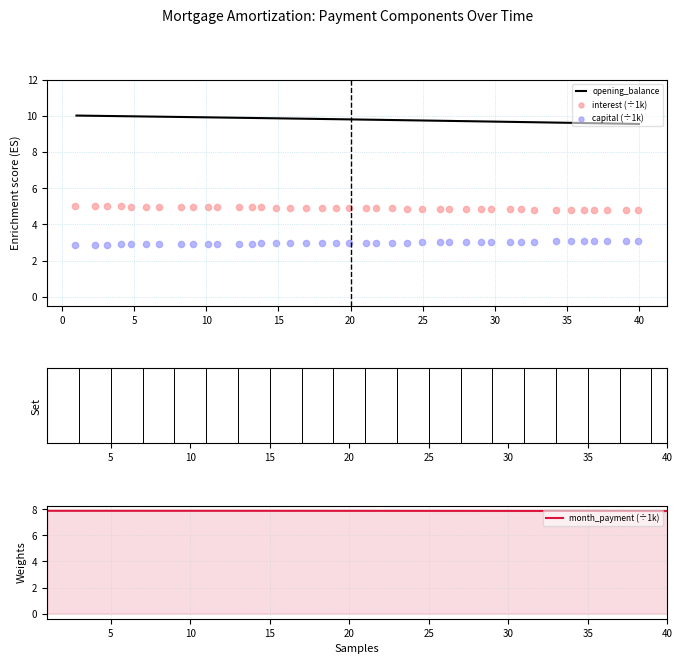

Which series has the largest total across all categories?

opening_balance